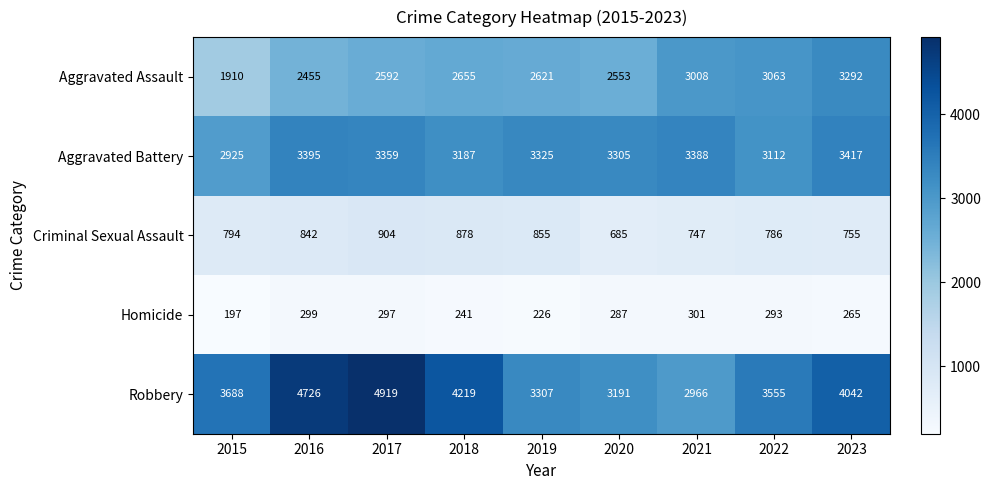

Which series has the largest total across all categories?

Robbery